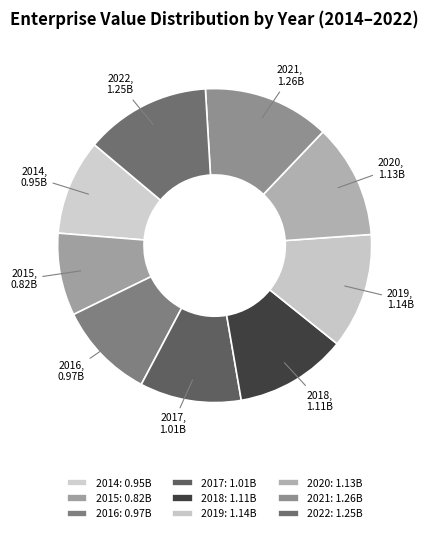

Which category has the smallest portion of the pie?

2015